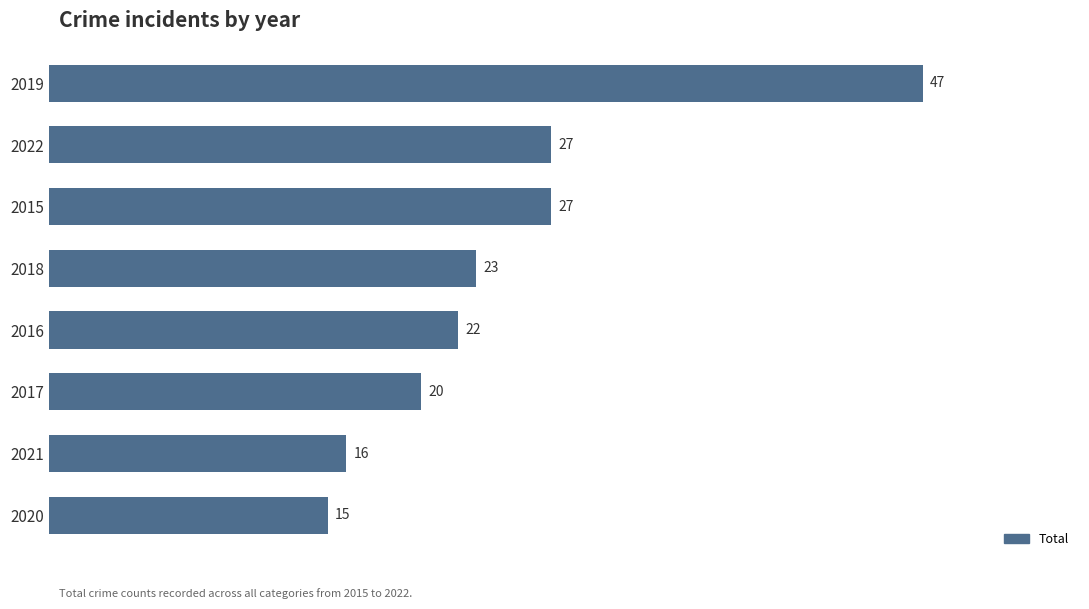

Reading top to bottom, extract all data points from this chart.

2019=47	2022=27	2015=27	2018=23	2016=22	2017=20	2021=16	2020=15